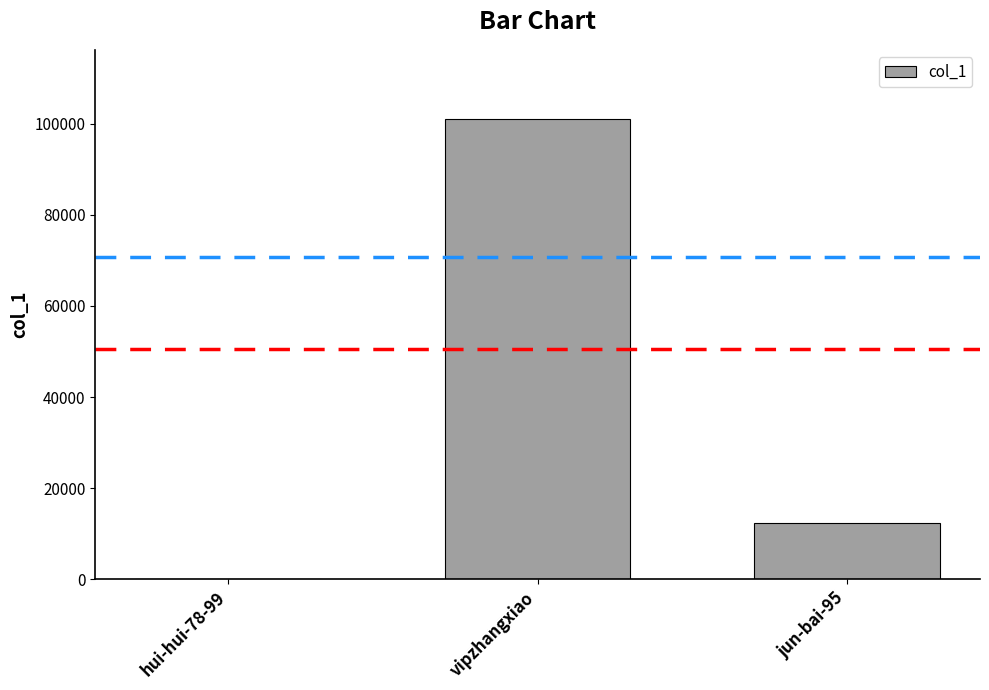

Which category has the highest value across all series?

vipzhangxiao